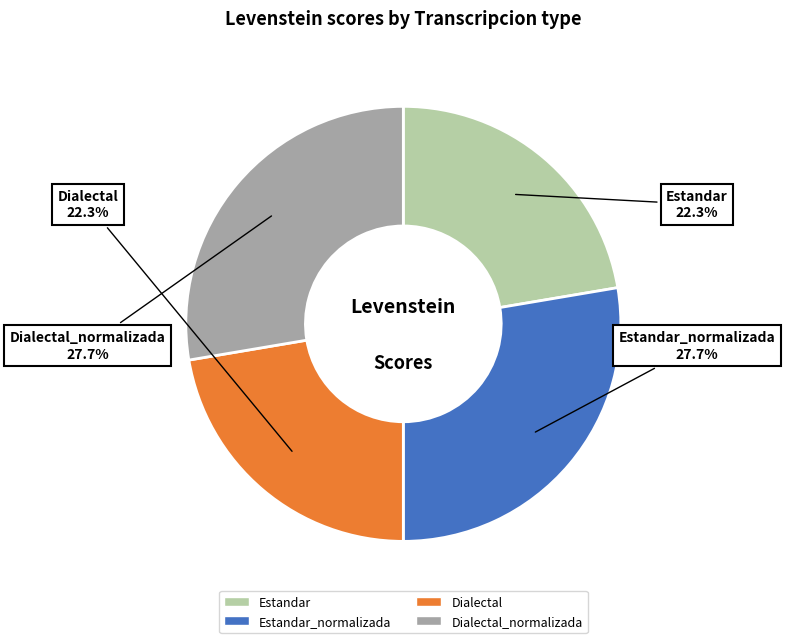

How many segments does this pie chart have?

4